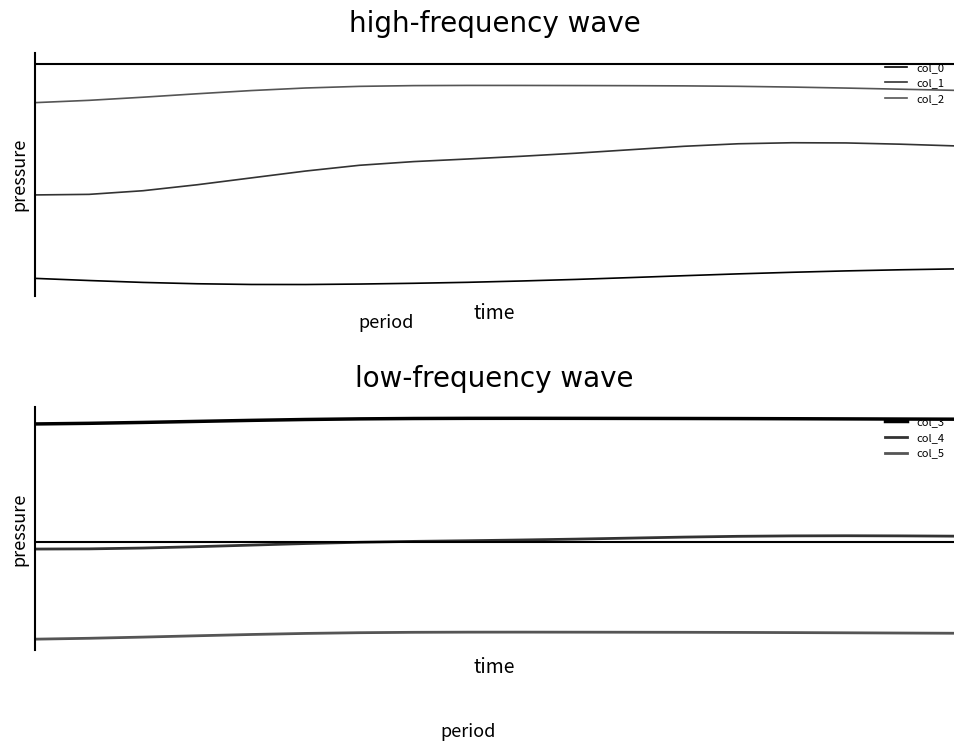

What are all the series names shown in the legend?

col_0, col_1, col_2, col_3, col_4, col_5